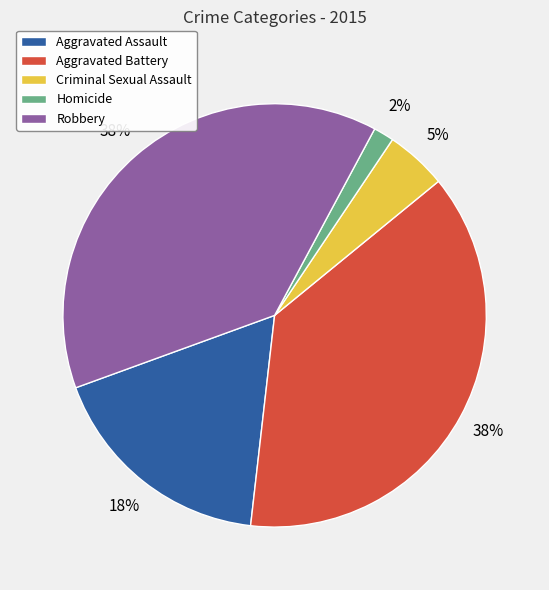

How many slices are in this pie chart?

5